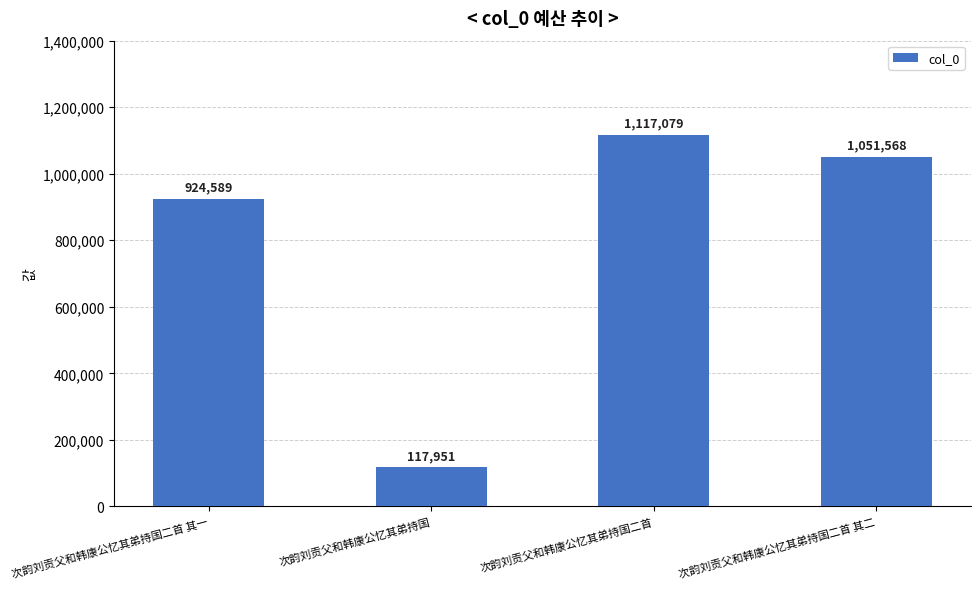

What is the approximate value at 次韵刘贡父和韩康公忆其弟持国二首 其二?

1051568